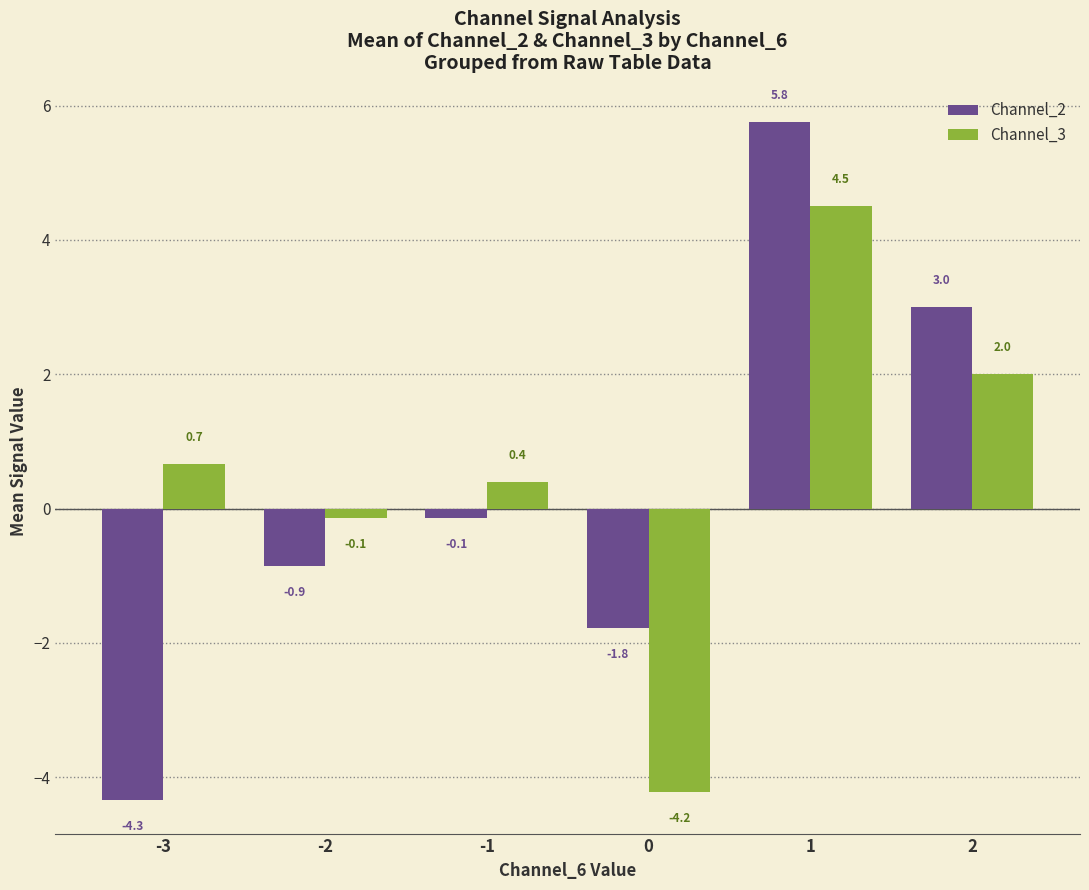

Rank the series by their average value, from highest to lowest.

Channel_3, Channel_2